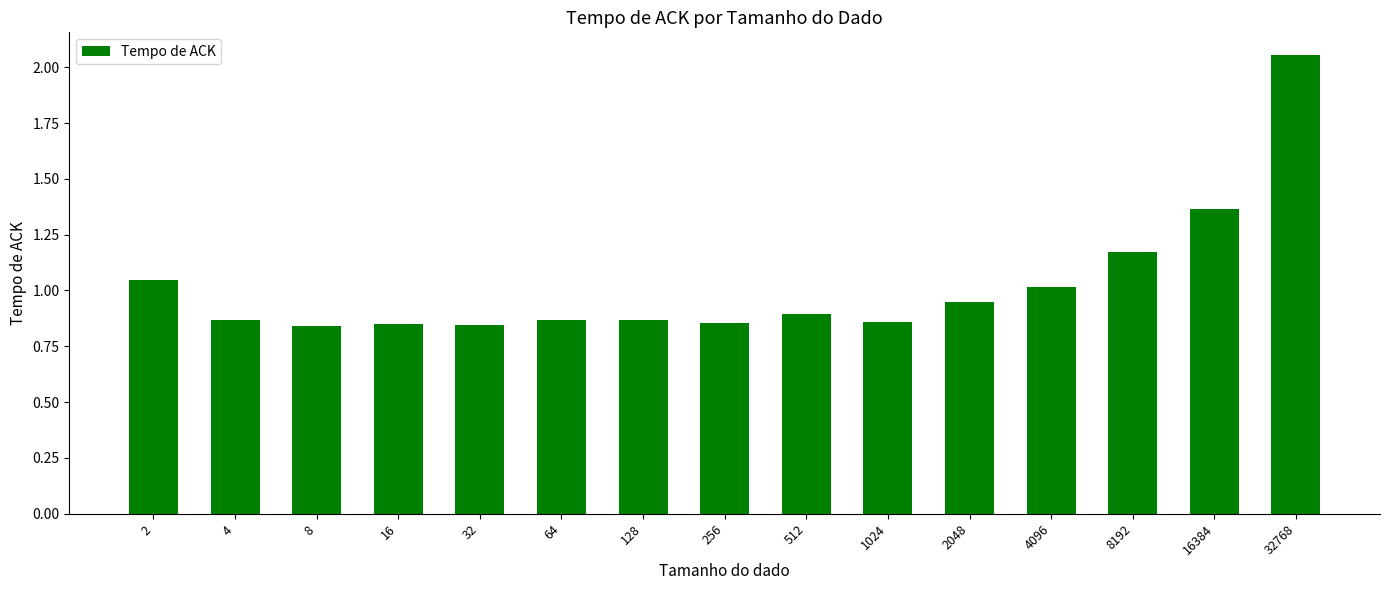

What is the sum of the values at 16 and 32?

1.7